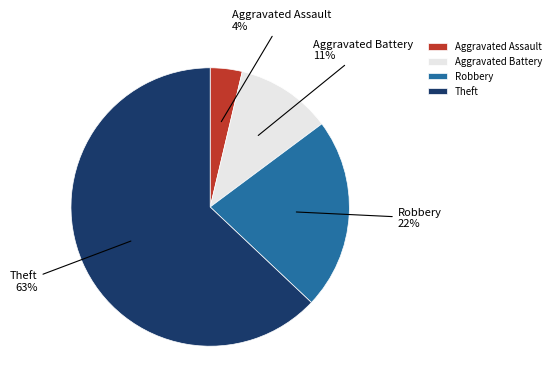

Which has a higher value, Theft or Aggravated Battery?

Theft